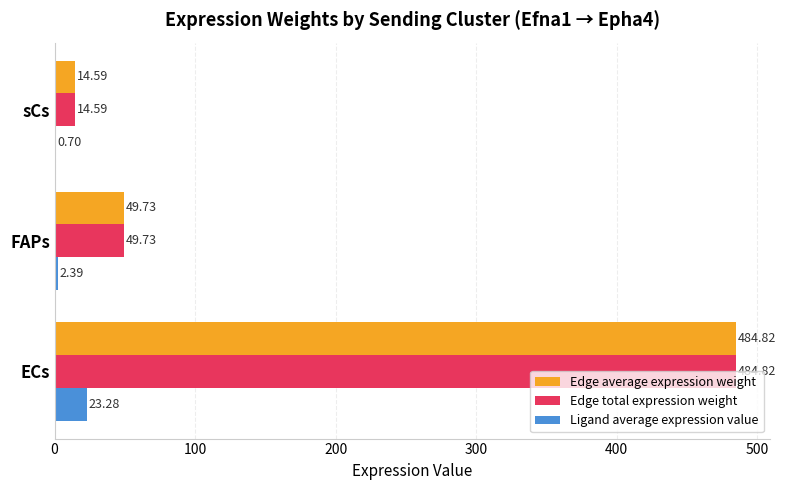

At which category is the sum across all series the highest?

ECs